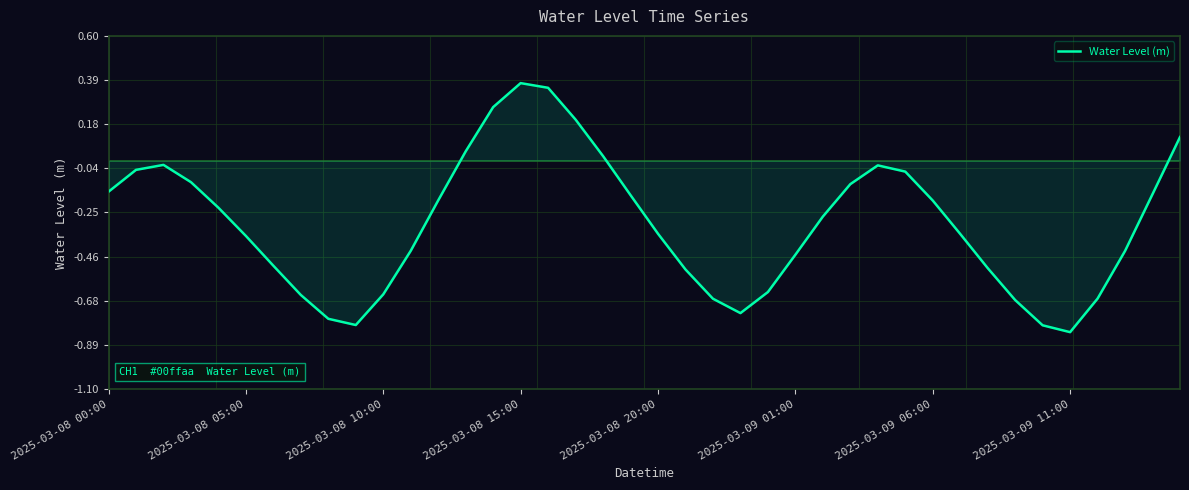

What is the difference between the maximum and minimum values?

1.2